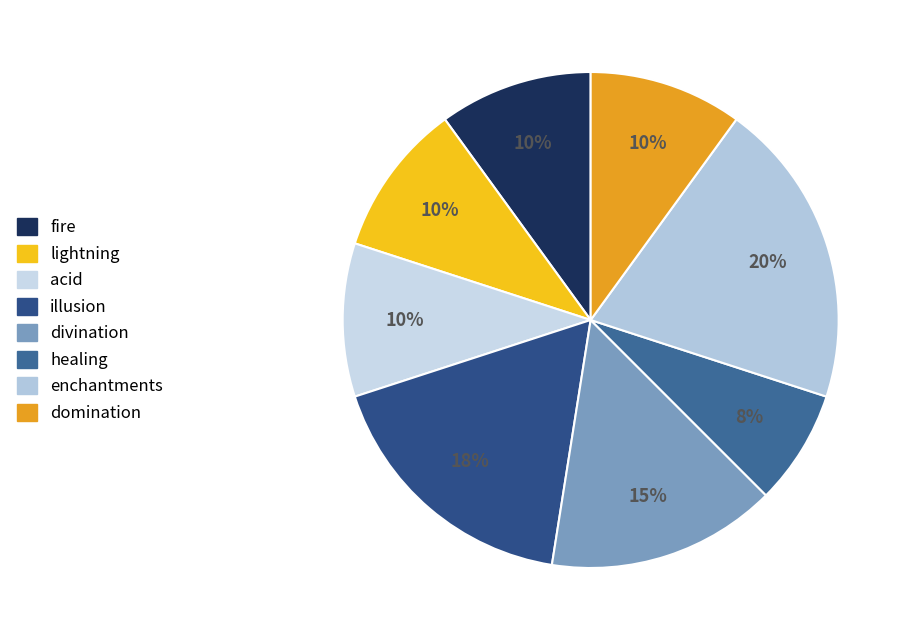

How many slices are in this pie chart?

8